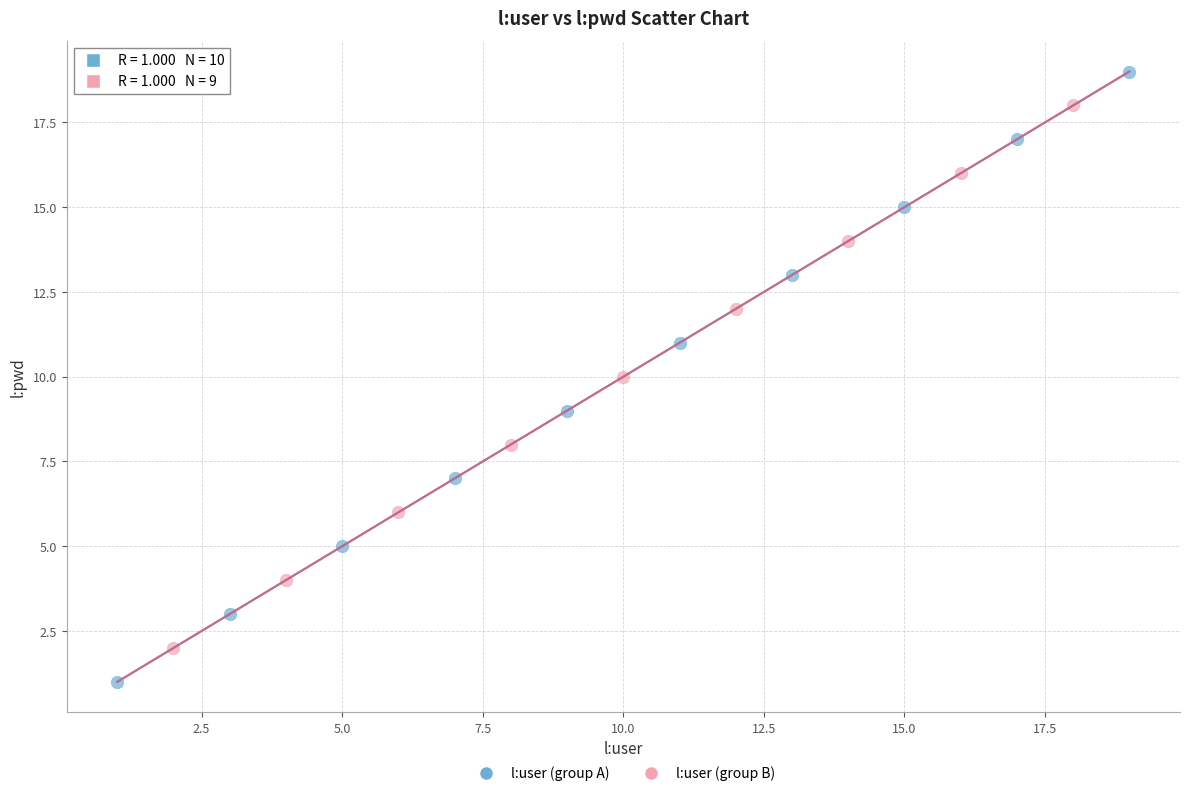

Which series reaches the minimum Y coordinate?

l:user (group A)